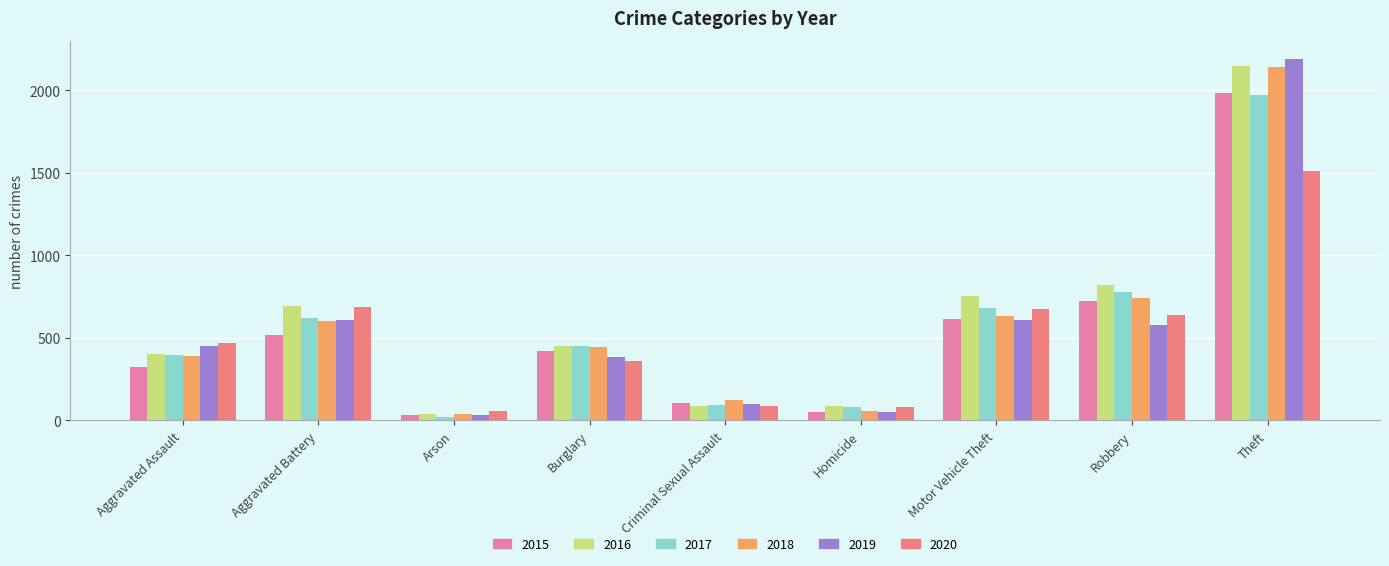

What is the difference between the 2018 values at Homicide and Aggravated Assault?

336